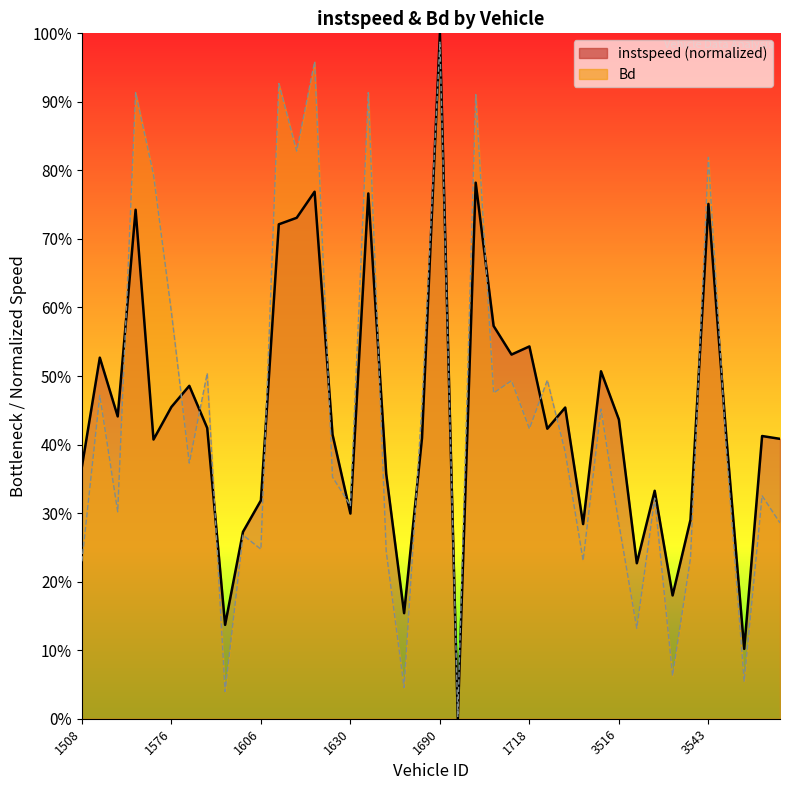

What is the average value of the Bd series?

0.4